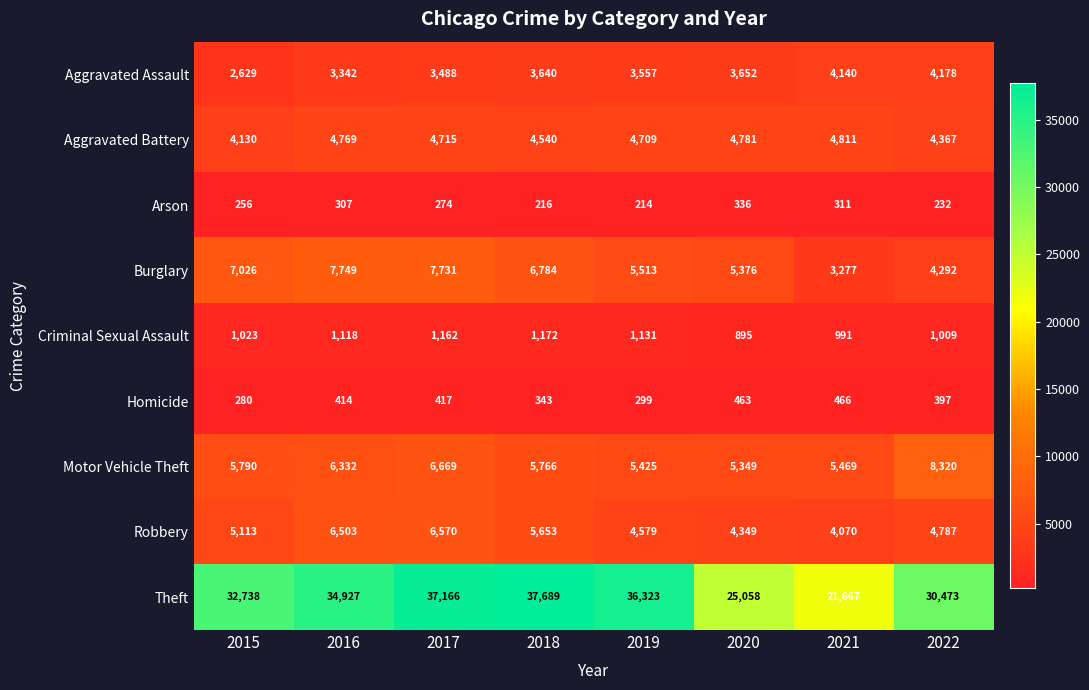

At how many categories does at least one series exceed 14035?

8